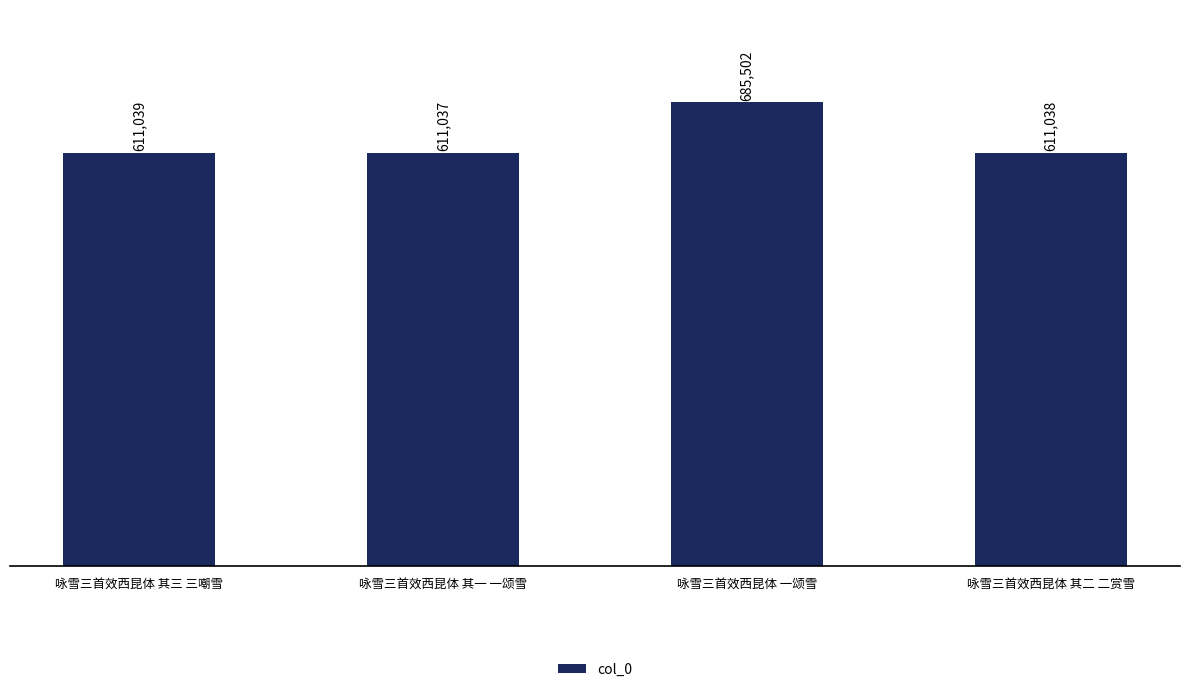

What is the approximate value at 咏雪三首效西昆体 其三 三嘲雪, to the nearest 10?

611040